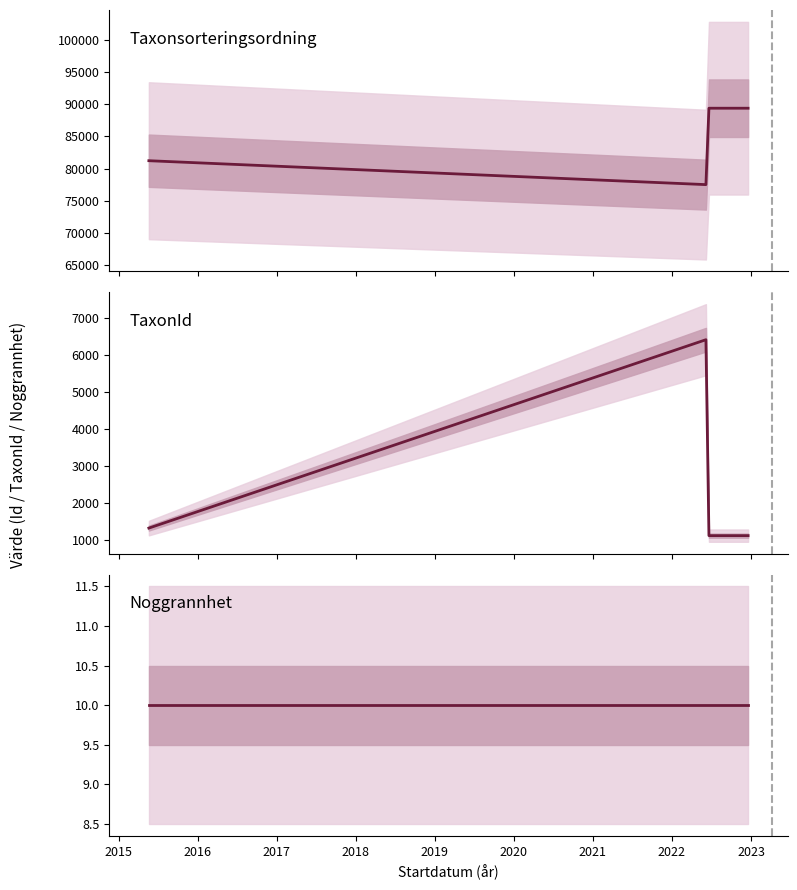

What are all the series names shown in the legend?

Taxonsorteringsordning, TaxonId, Noggrannhet